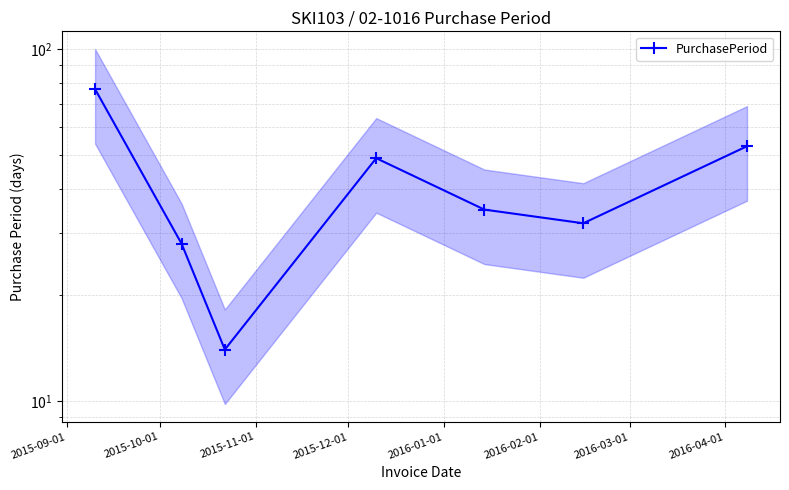

What is the label of the 4th point from the left?

2015-12-01